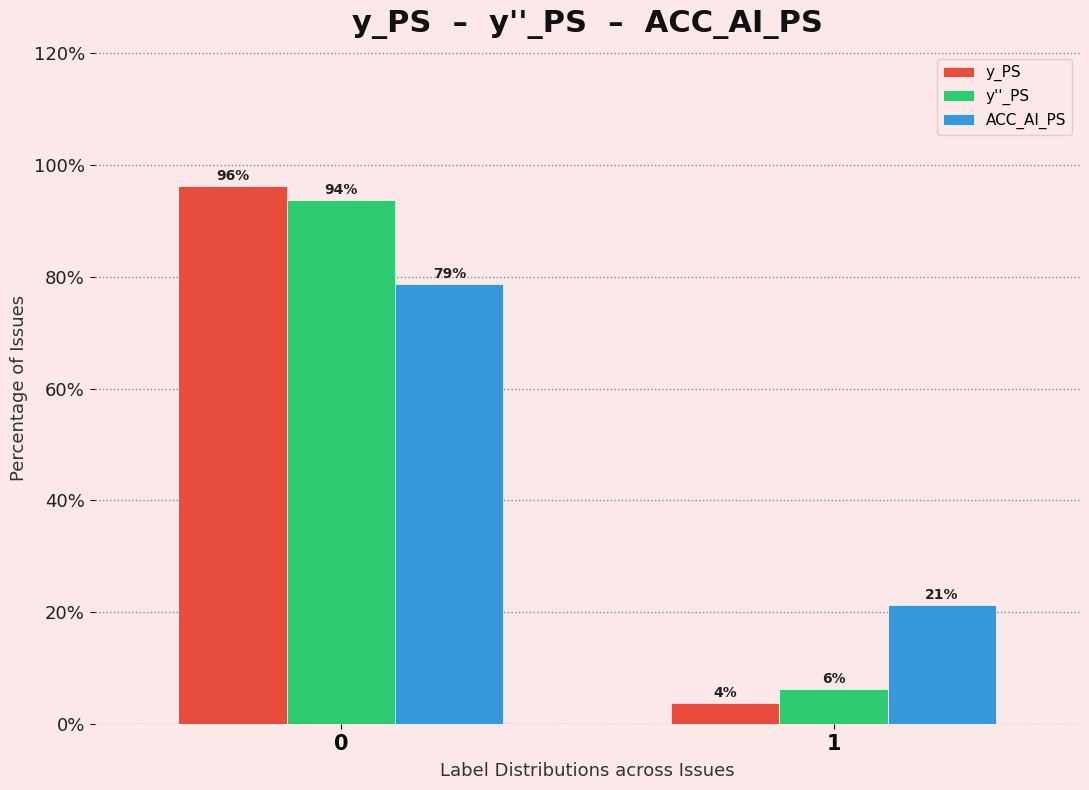

Rank the categories by ACC_AI_PS value from highest to lowest.

0, 1